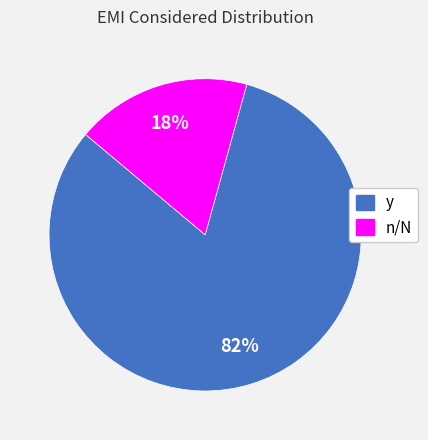

How many slices are in this pie chart?

2